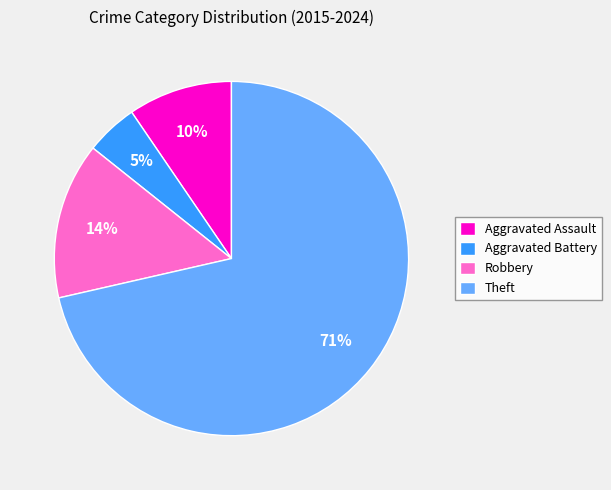

The Robbery slice represents 14% of the pie. True or false?

True